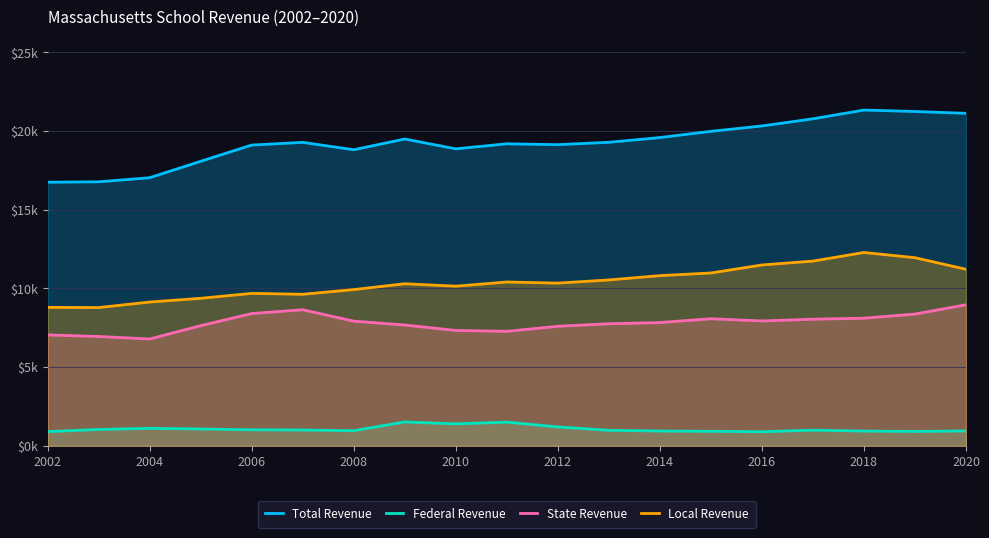

At which category is the sum across all series the highest?

2018